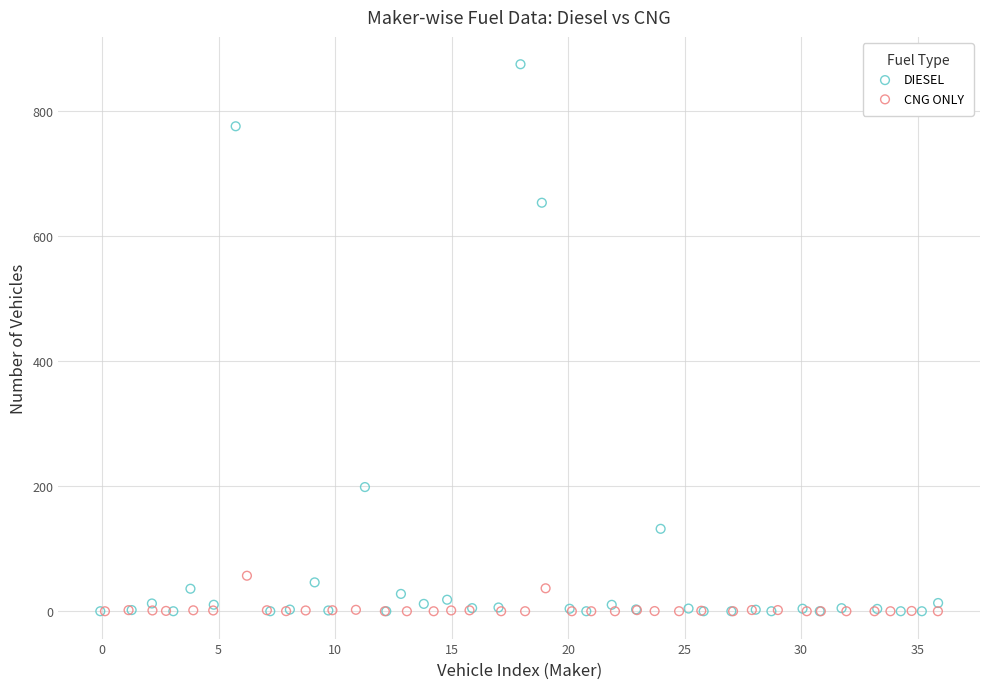

What are all the series names shown in the legend?

DIESEL, CNG ONLY